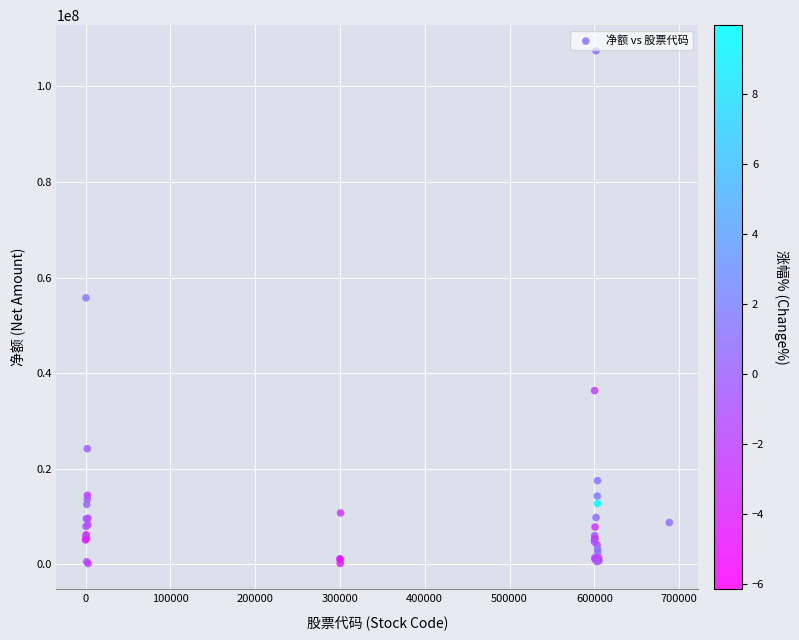

What Y value in the scatter plot is closest to 53795135?

55733935